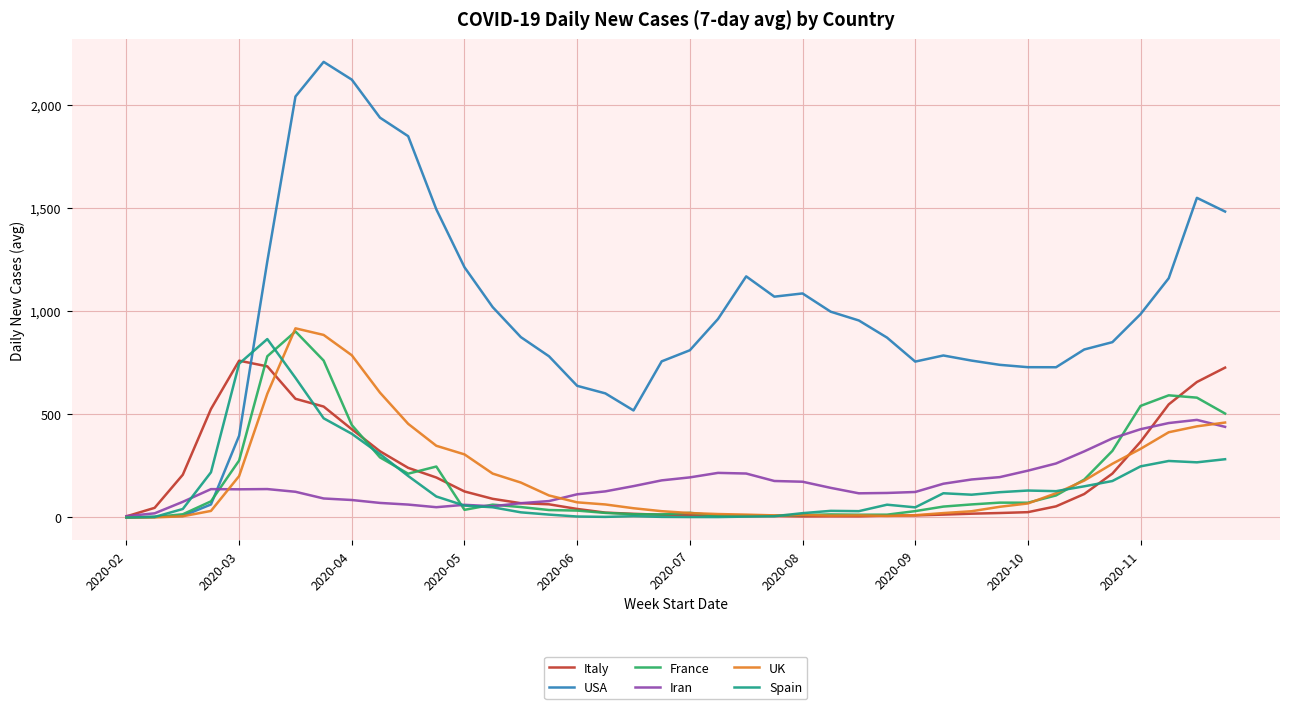

Which series has the largest total across all categories?

USA